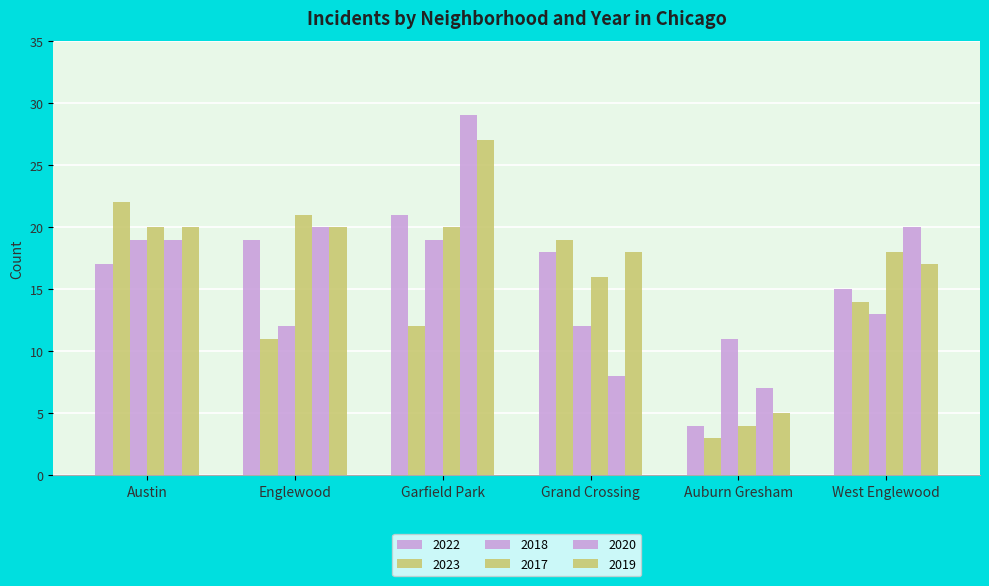

How many bars are there in total?

36